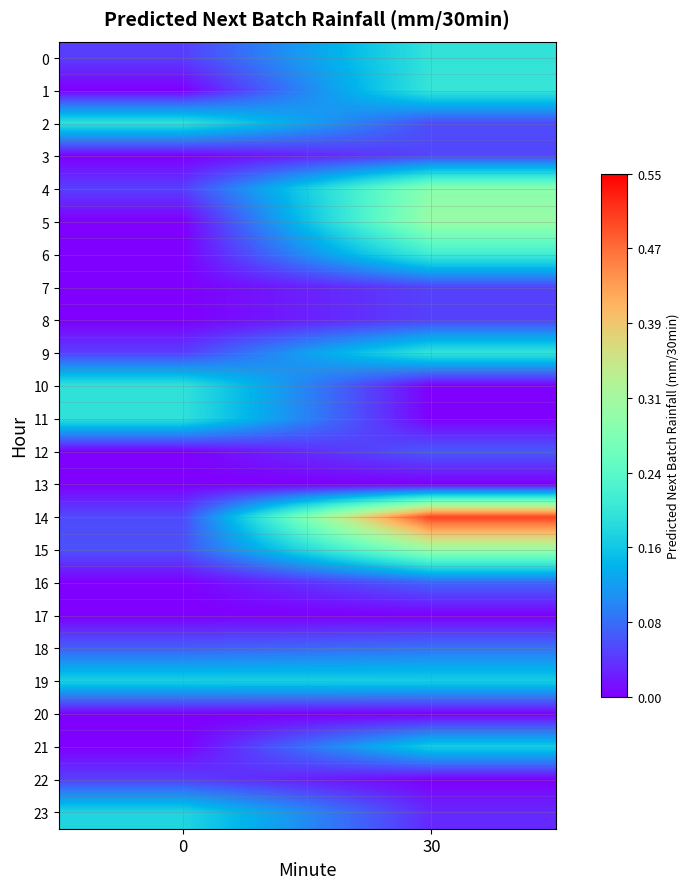

Reading right to left, transcribe all the data shown in this chart.

0: 30=0.2	0=0.0
1: 30=0.2	0=0.0
2: 30=0.1	0=0.2
3: 30=0.0	0=0.0
4: 30=0.3	0=0.0
5: 30=0.3	0=0.0
6: 30=0.2	0=0.0
7: 30=0.0	0=0.0
8: 30=0.0	0=0.0
9: 30=0.2	0=0.0
10: 30=0.0	0=0.2
11: 30=0.0	0=0.2
12: 30=0.1	0=0.0
13: 30=0.0	0=0.0
14: 30=0.5	0=0.1
15: 30=0.3	0=0.1
16: 30=0.1	0=0.0
17: 30=0.0	0=0.0
18: 30=0.1	0=0.1
19: 30=0.2	0=0.2
20: 30=0.0	0=0.0
21: 30=0.2	0=0.0
22: 30=0.0	0=0.0
23: 30=0.0	0=0.2